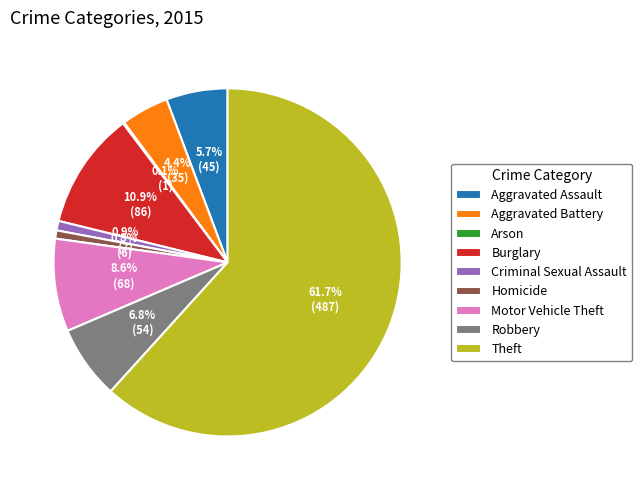

Is the sum of Burglary and Motor Vehicle Theft greater than half?

No